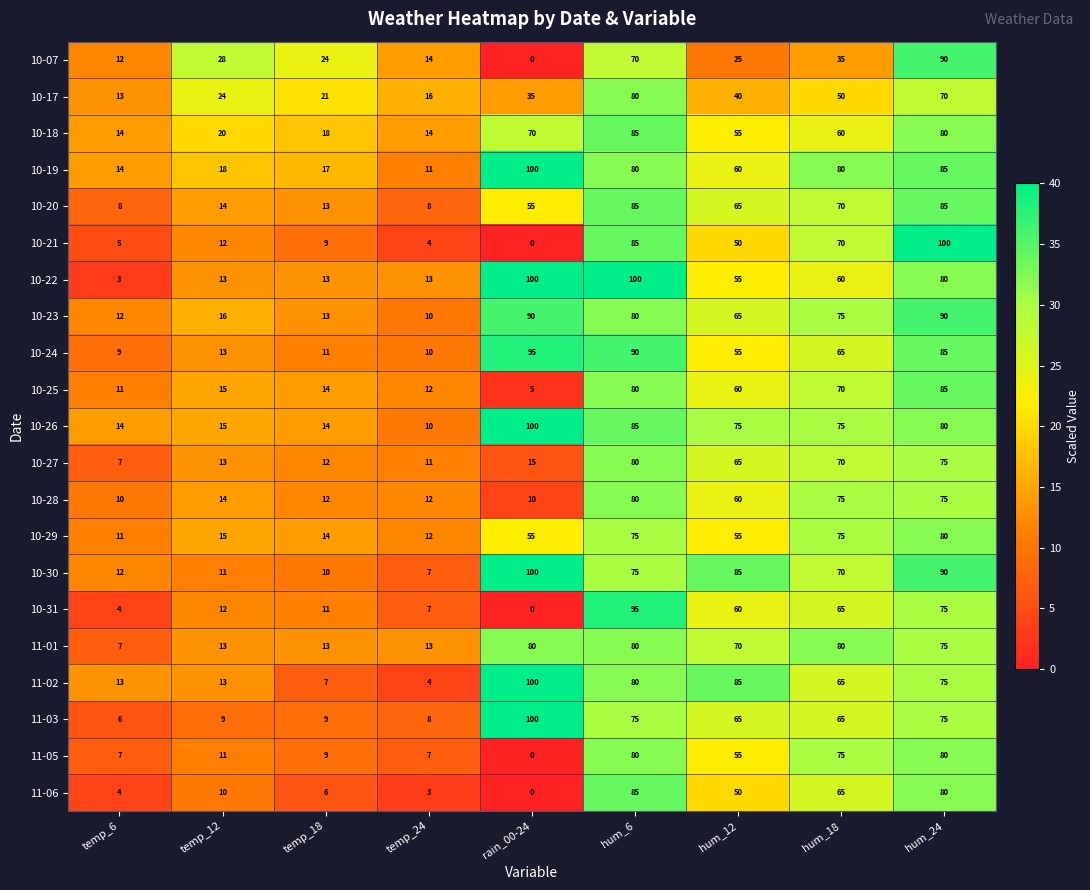

At which category is the sum across all series the highest?

hum_6